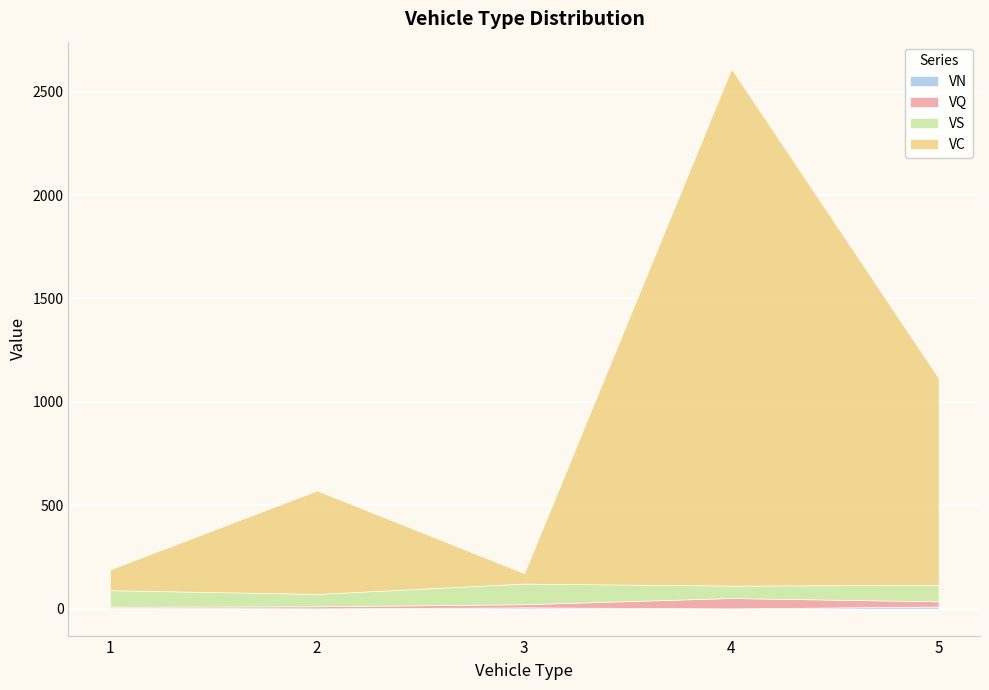

Which series has the widest spread of values?

VC